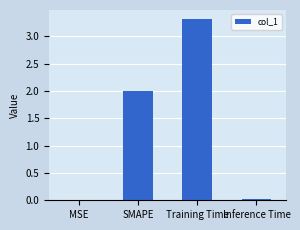

What is the greatest value displayed?

3.3